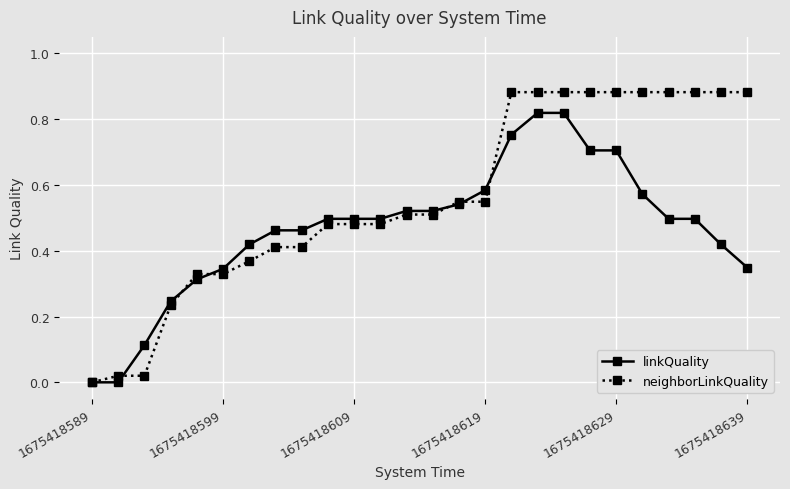

Rank the series by their maximum value, from highest to lowest.

neighborLinkQuality, linkQuality